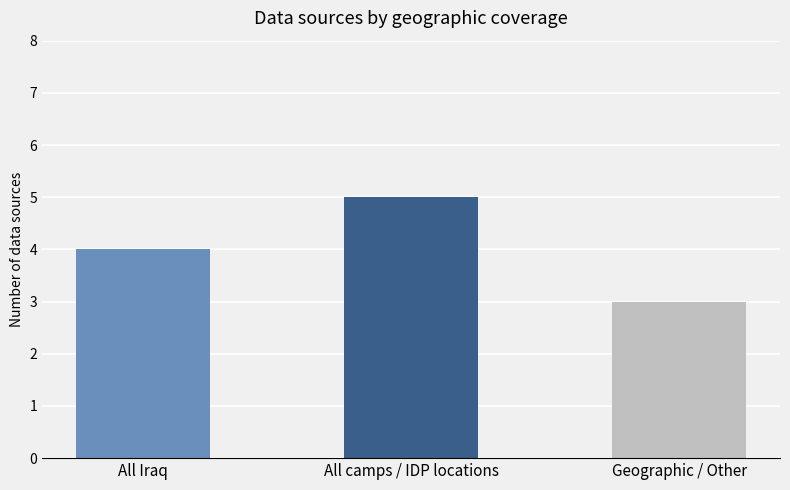

What is the difference between the values at Geographic / Other and All camps / IDP locations?

2